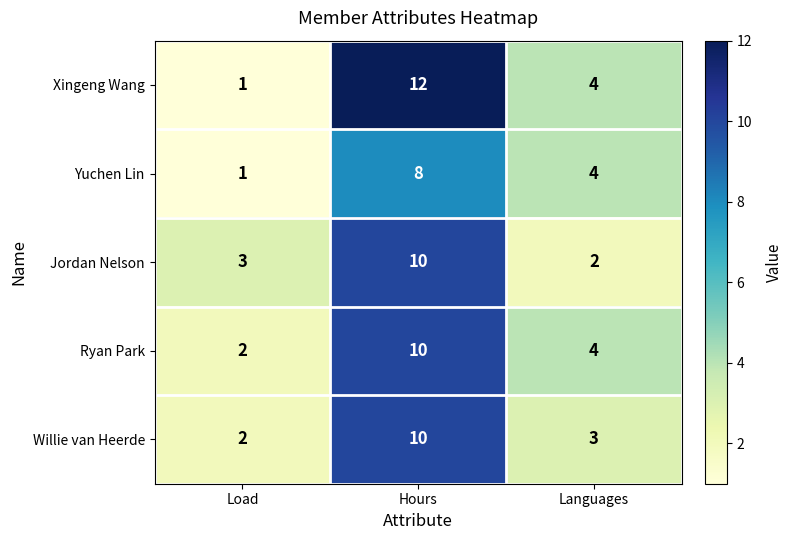

What is the sum of all Yuchen Lin values?

13